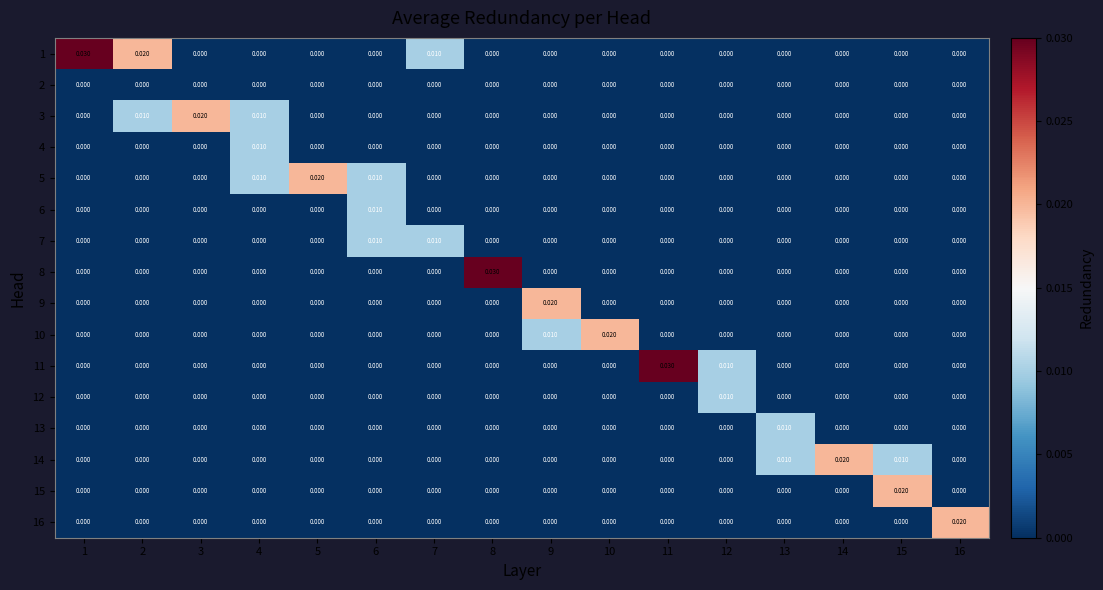

Between 14 and 16, which series saw the biggest shift?

14